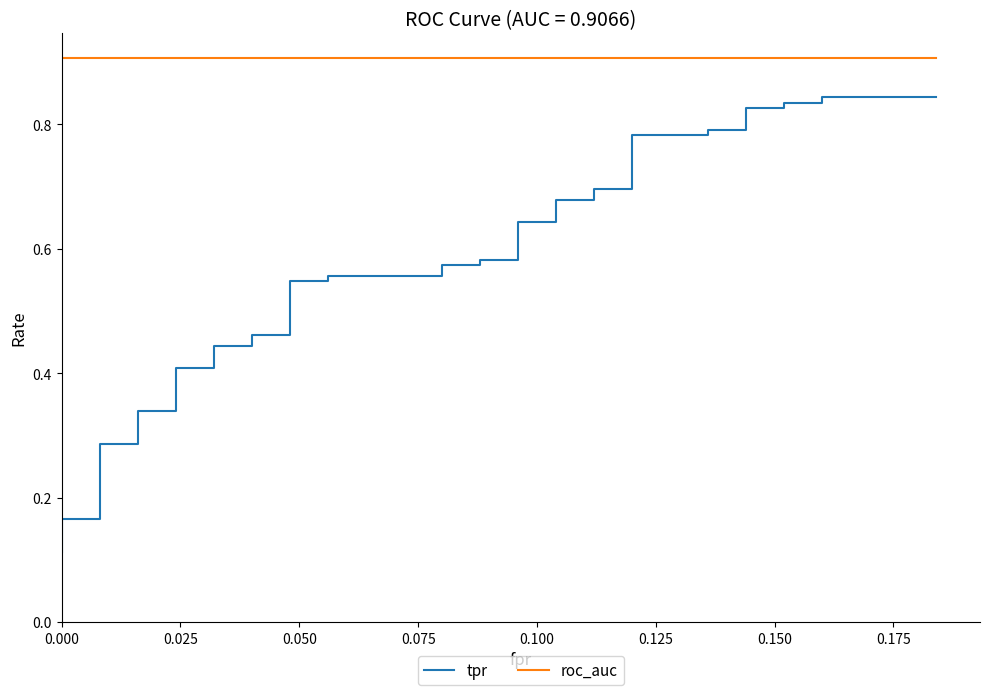

The value of roc_auc at 34 is 1.5. True or false?

False